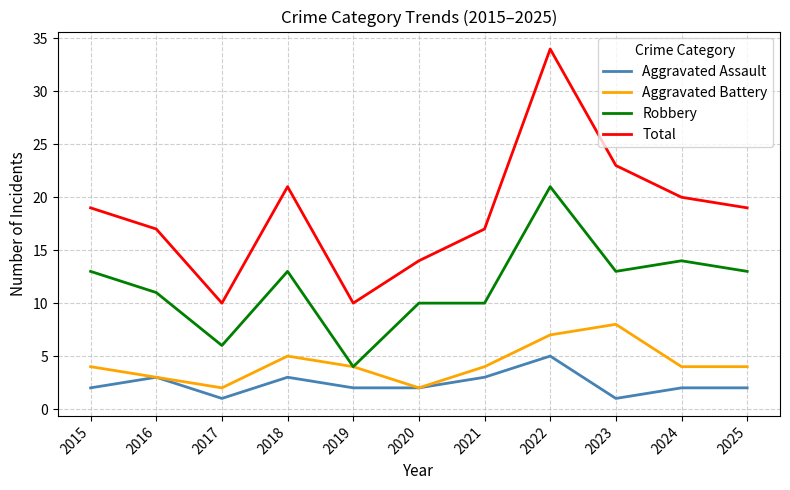

What is the total value across all series at 2022?

67